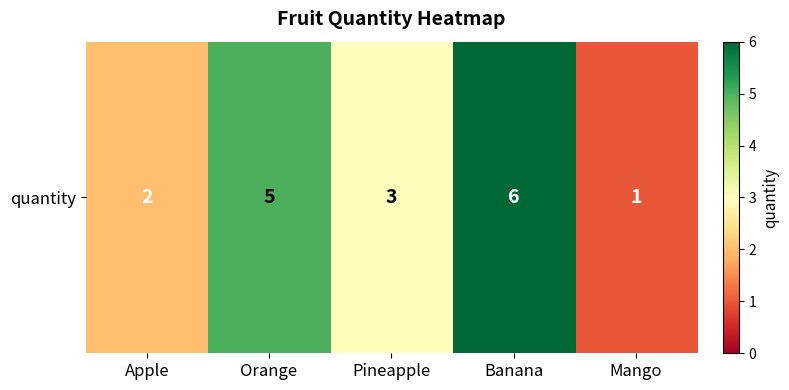

What is the approximate value at Mango?

1